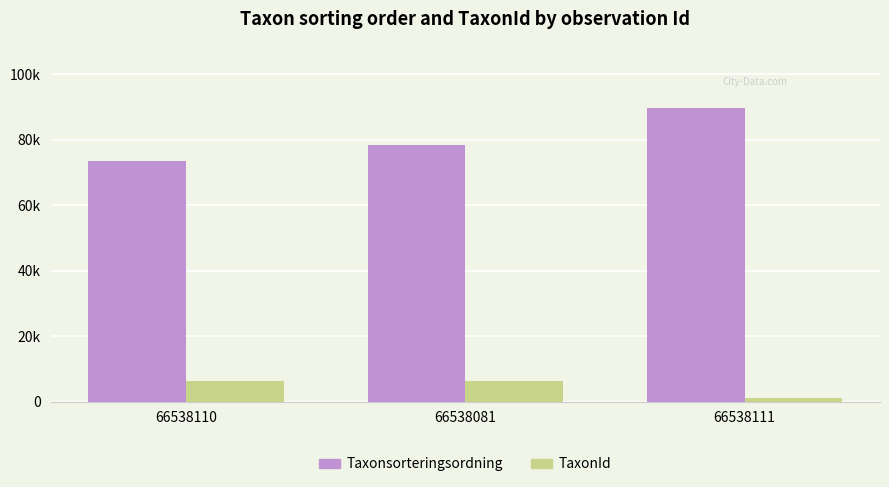

What is the sum of the Taxonsorteringsordning values at 66538111 and 66538110?

163266